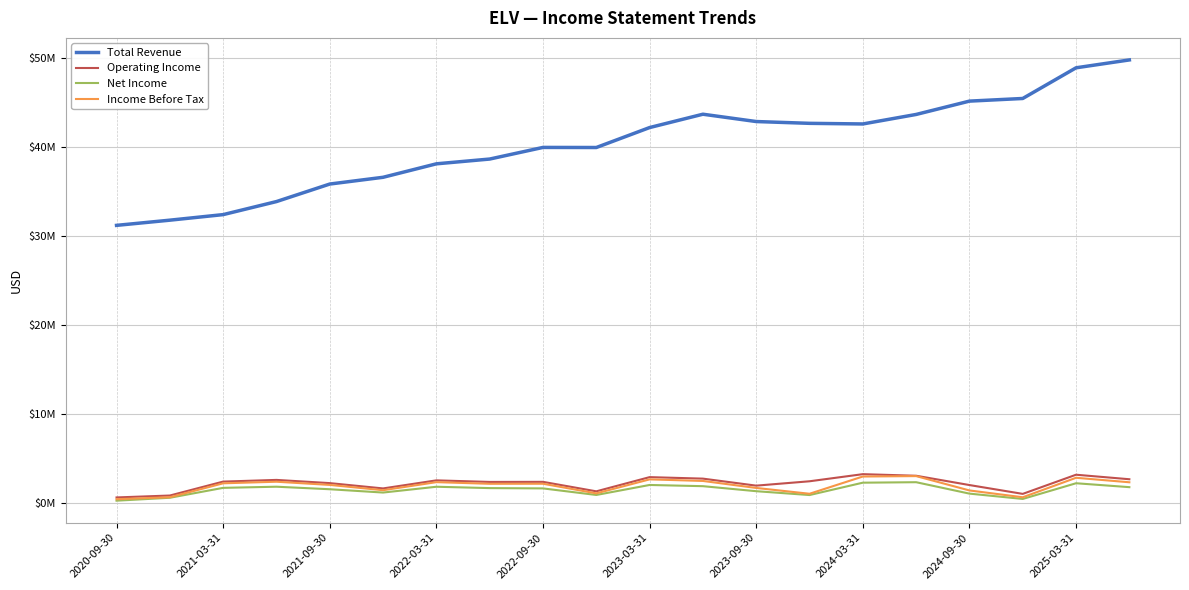

Is this an area chart (filled region under the line)?

No